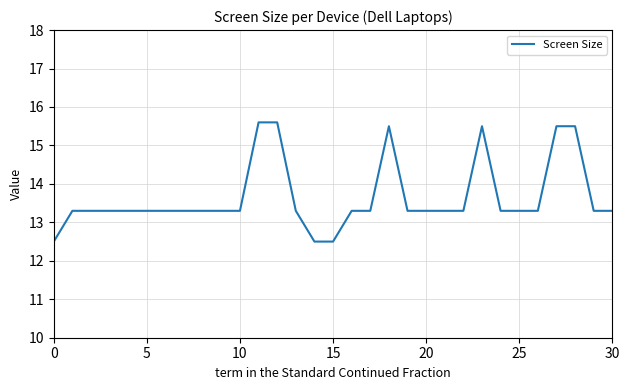

Reading right to left, transcribe all the data shown in this chart.

13.3	13.3	15.5	15.5	13.3	13.3	13.3	15.5	13.3	13.3	13.3	13.3	15.5	13.3	13.3	12.5	12.5	13.3	15.6	15.6	13.3	13.3	13.3	13.3	13.3	13.3	13.3	13.3	13.3	13.3	12.5